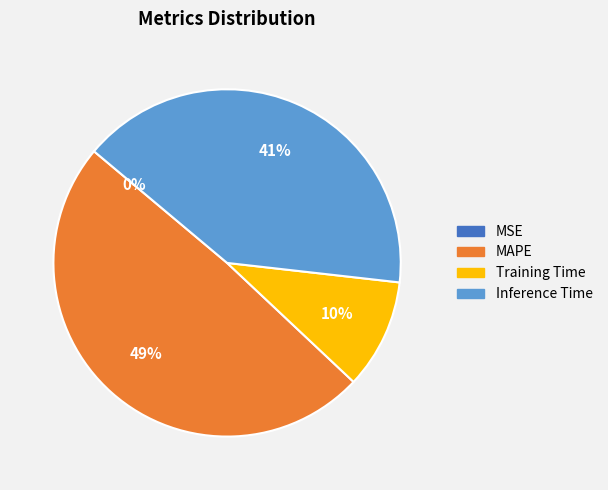

Is there a majority slice in this chart?

No